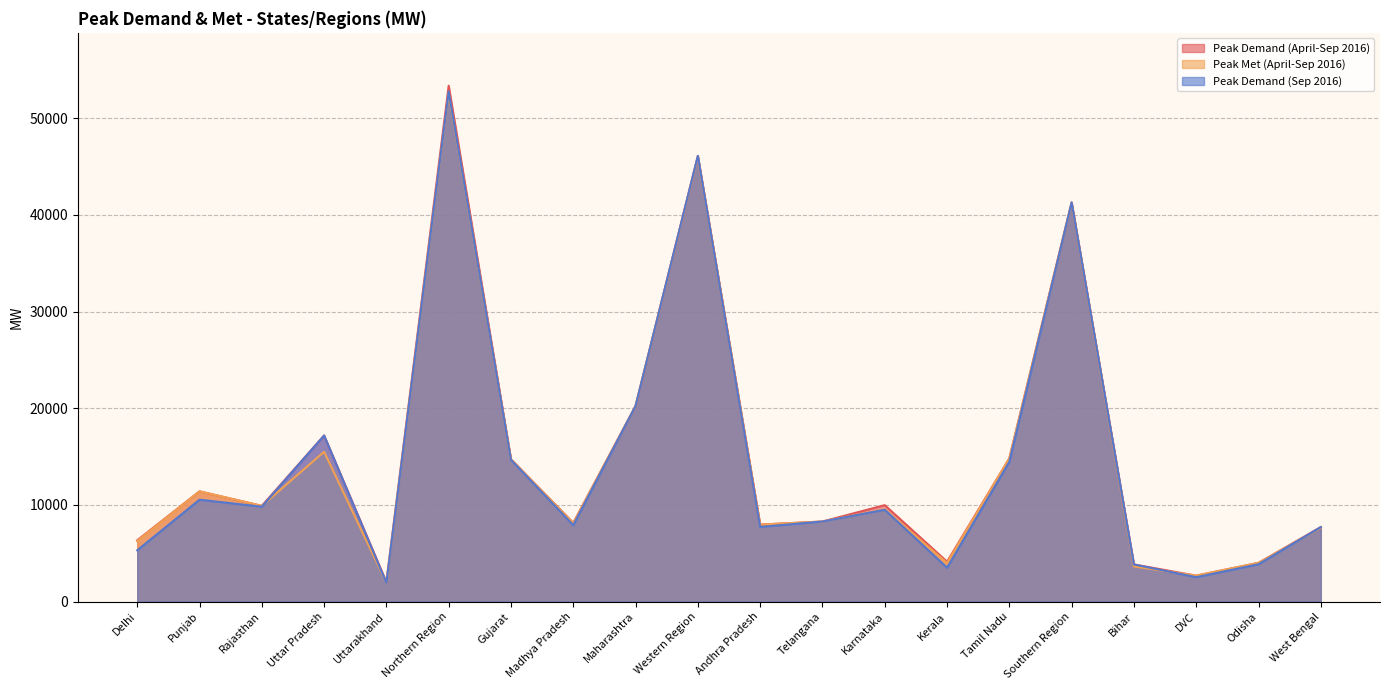

How many data points in Peak Demand (April-Sep 2016) are above 9906?

9